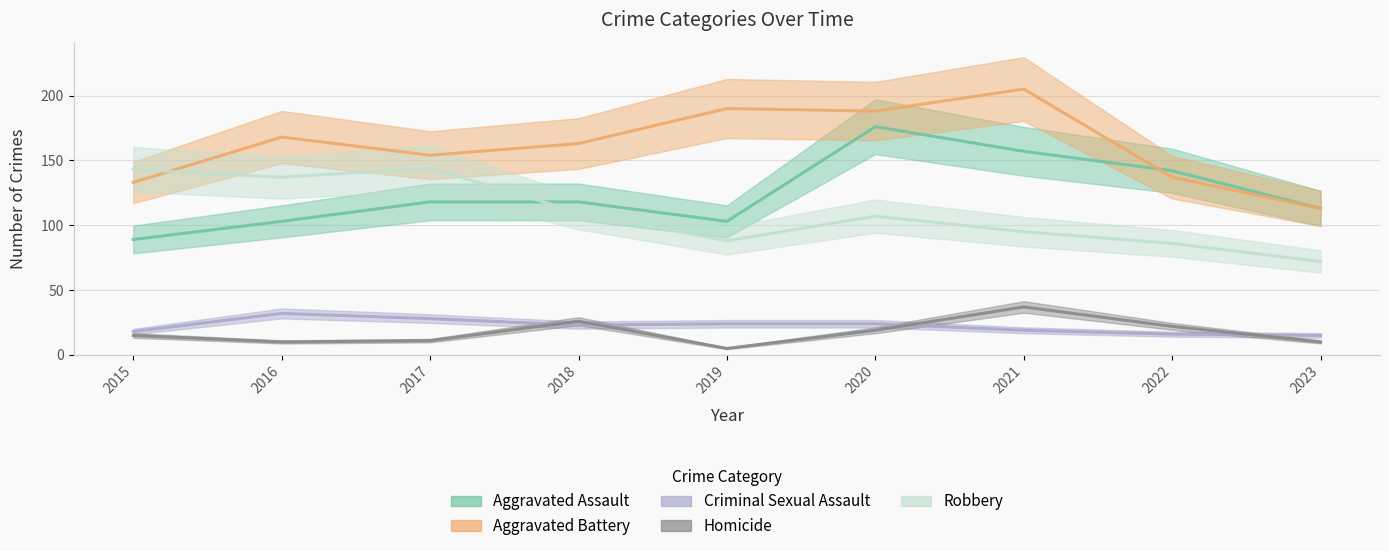

What is the difference between the maximum and minimum values in the Homicide series?

32